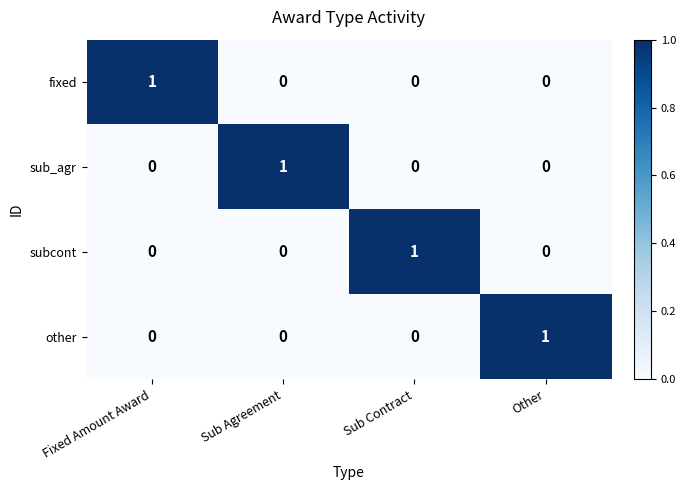

How many data points does each series have?

4